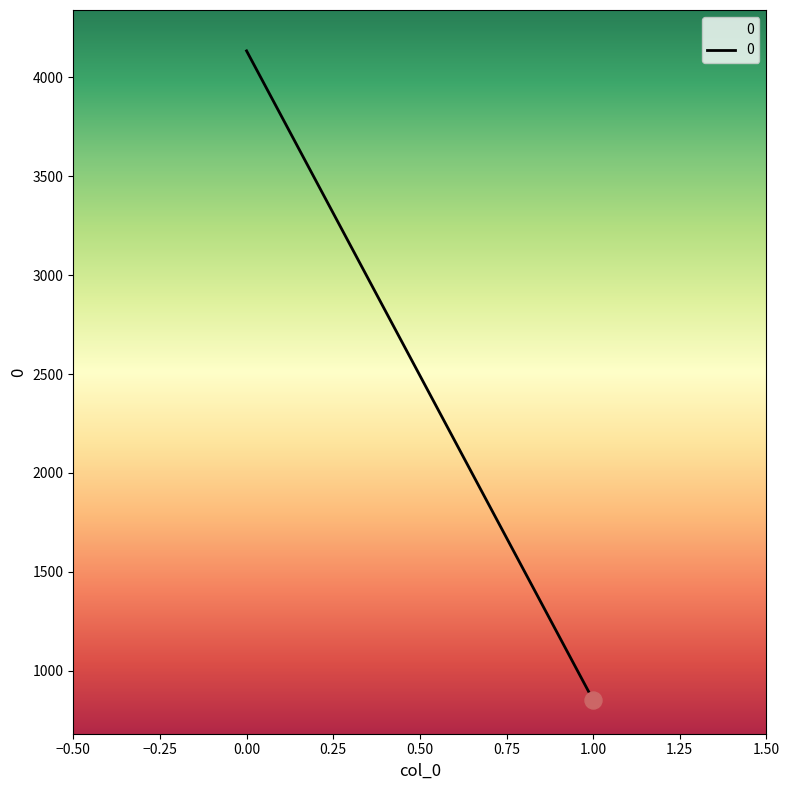

Approximately how many times larger is the value at 1 compared to 0?

0.2